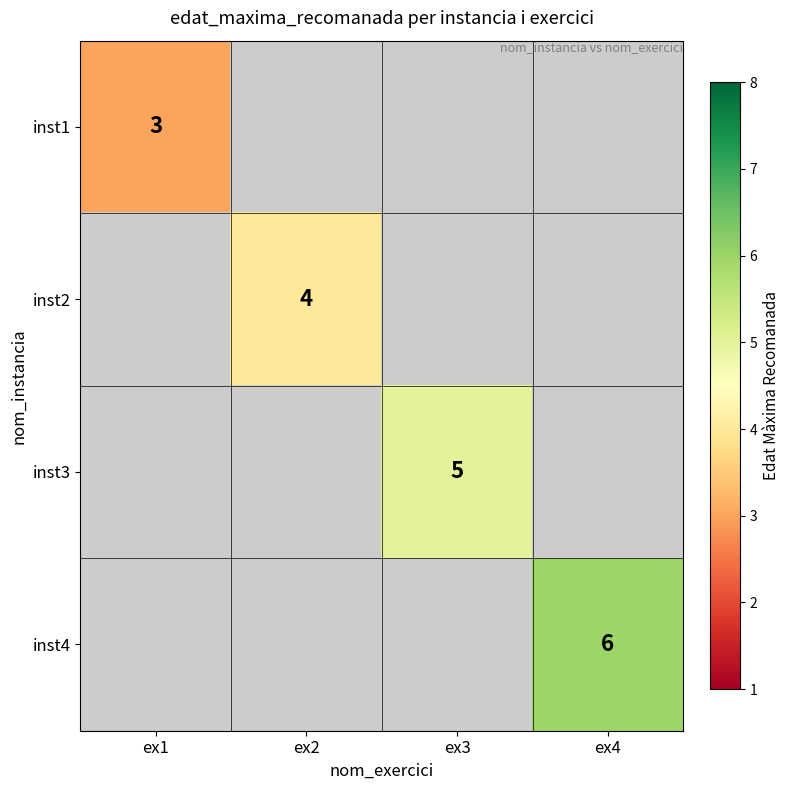

True or false: inst1 has a value of 3 at ex1.

True